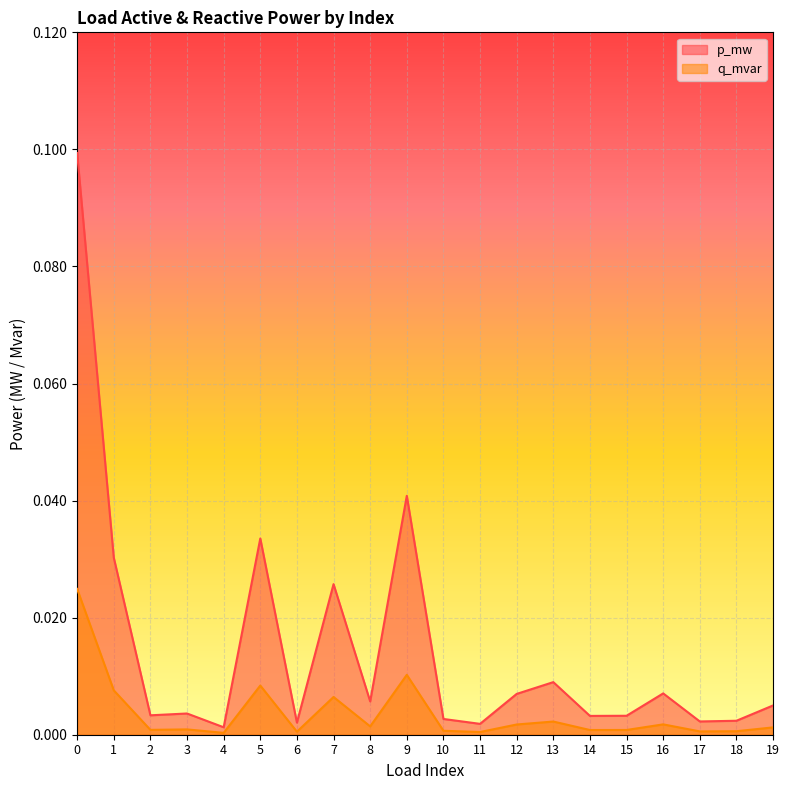

True or false: p_mw and q_mvar intersect in this chart.

False